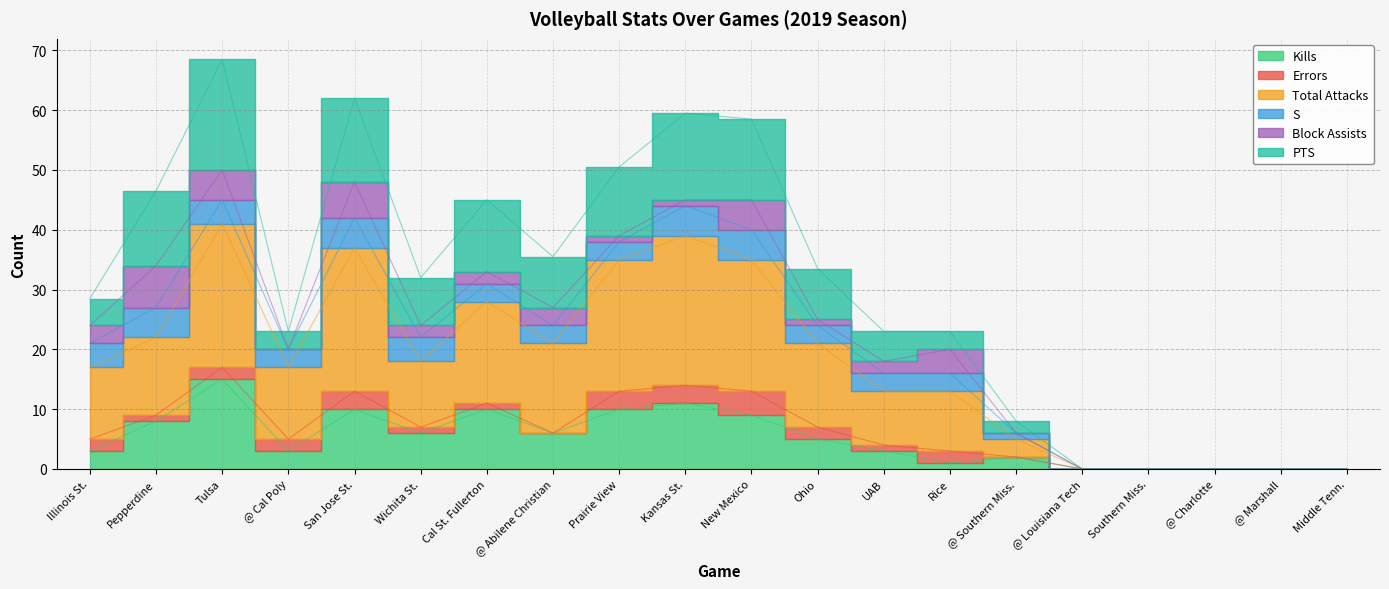

What is the value of the PTS point at the 8th from the left?

35.5